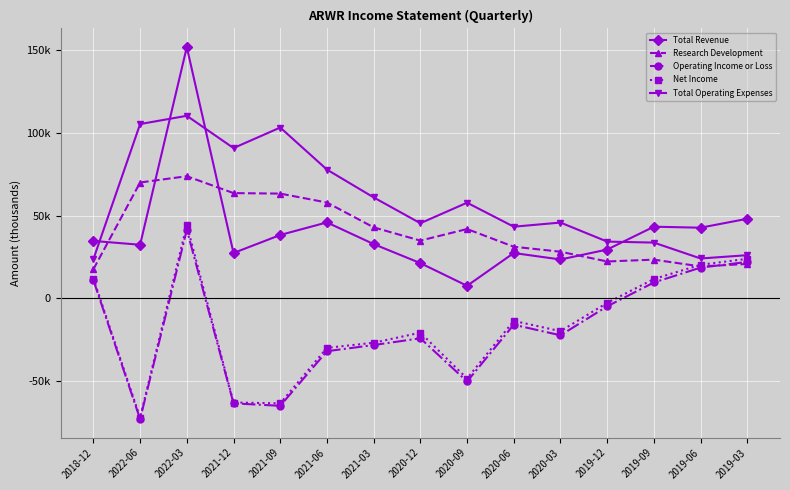

At how many categories does at least one series exceed 79088?

4